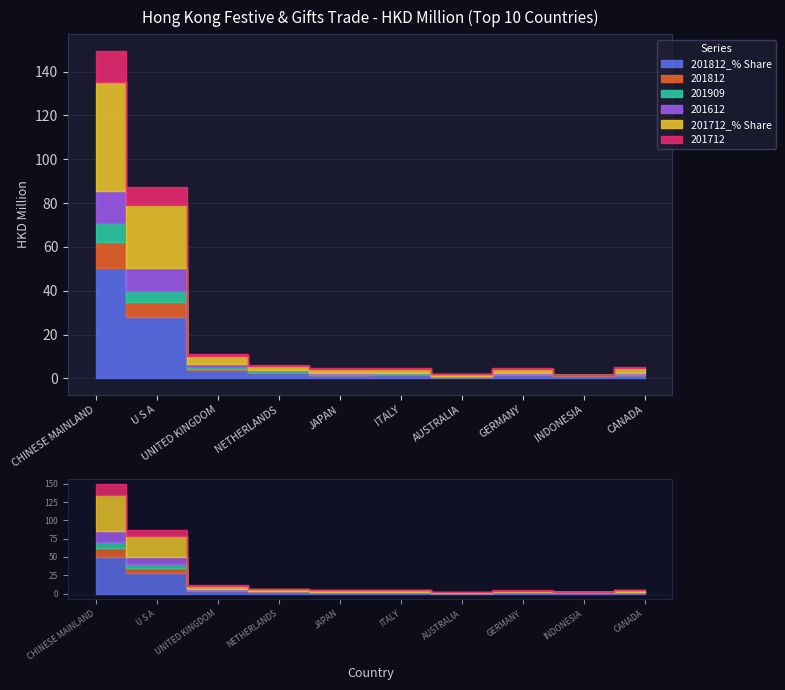

True or false: 201712_% Share and 201812_% Share cross at least once.

True